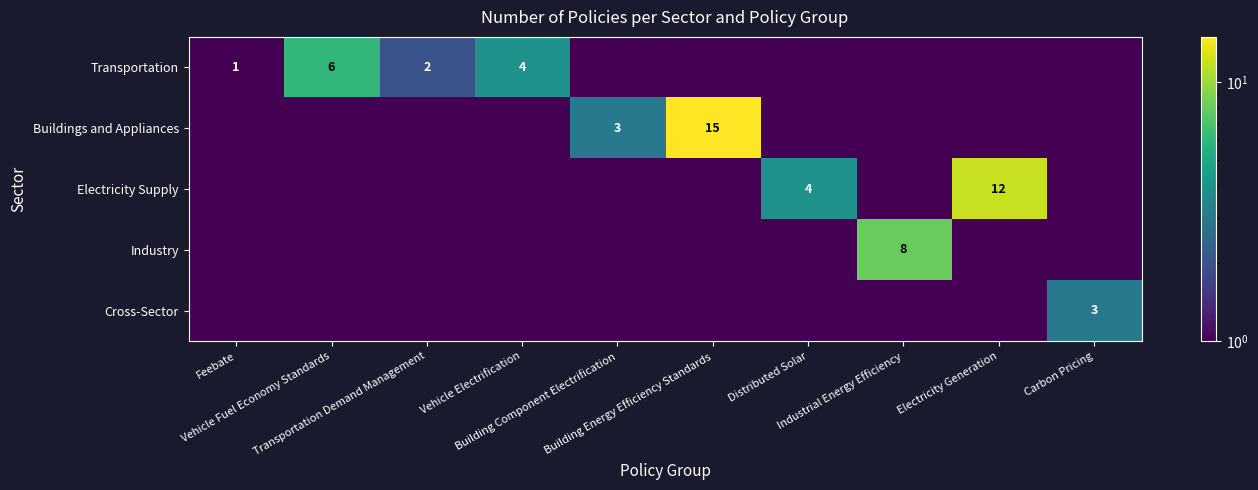

The Transportation series shows 0.8 at Building Energy Efficiency Standards. True or false?

False